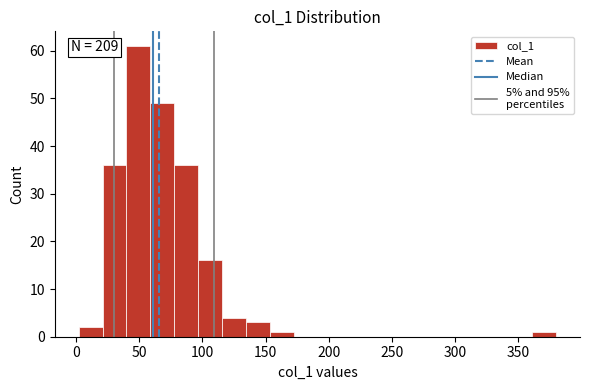

Read against the x-axis, roughly where is the centre of the tallest bar?

50